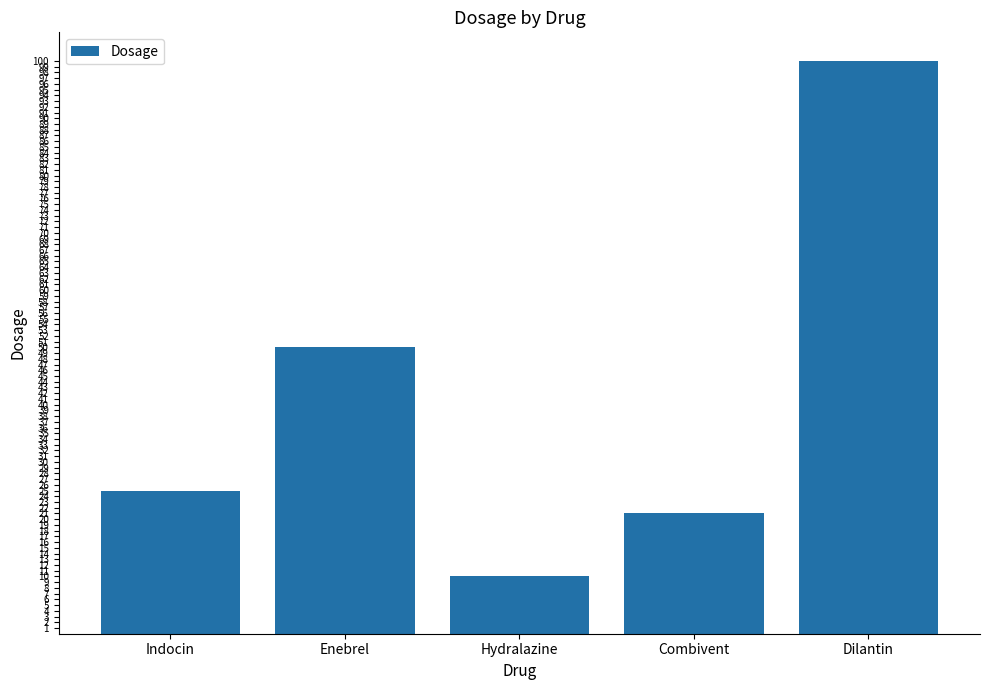

Reading left to right, transcribe all the data shown in this chart.

Indocin=25	Enebrel=50	Hydralazine=10	Combivent=21	Dilantin=100